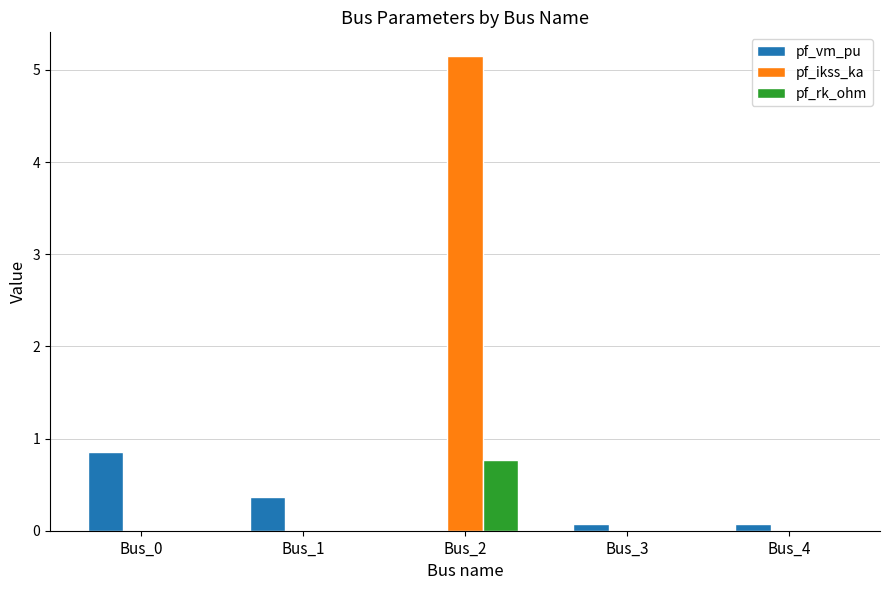

Which series has the widest spread of values?

pf_ikss_ka